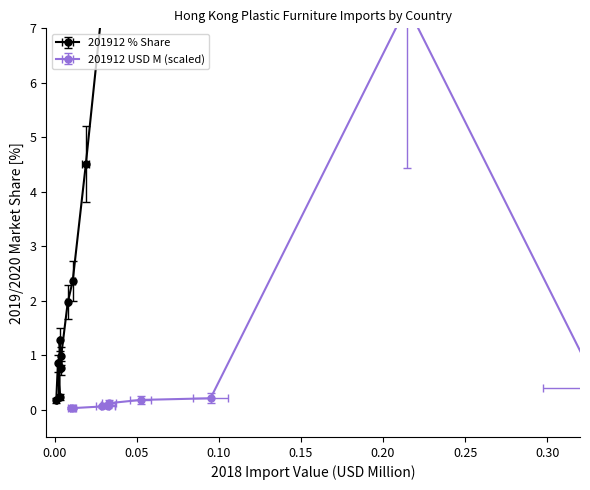

What is the difference between the 201912 % Share values at U S A and THAILAND?

1.2